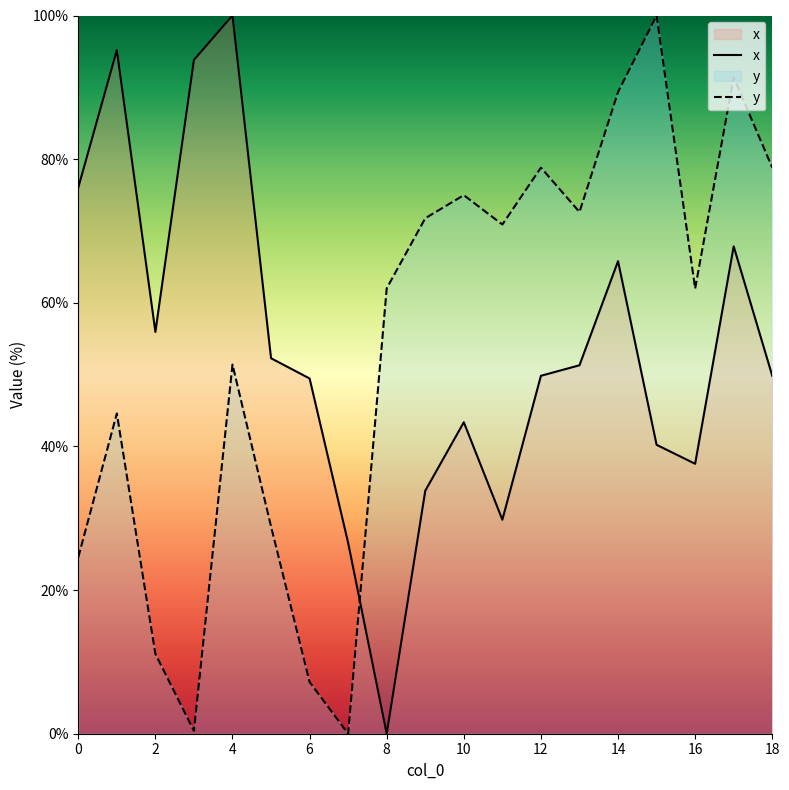

True or false: y and x cross at least once.

True